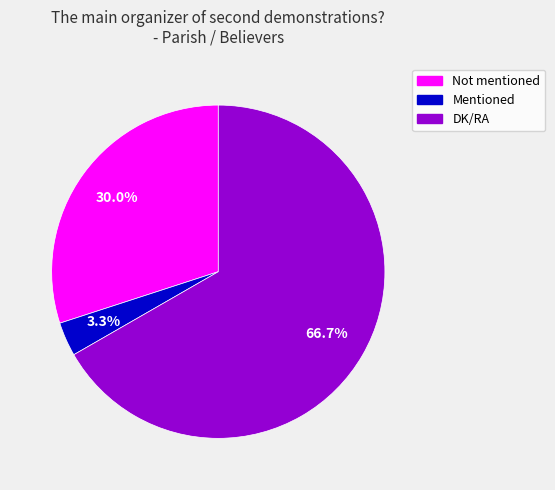

To the nearest percent, what is the combined percentage of Mentioned and Not mentioned?

33%